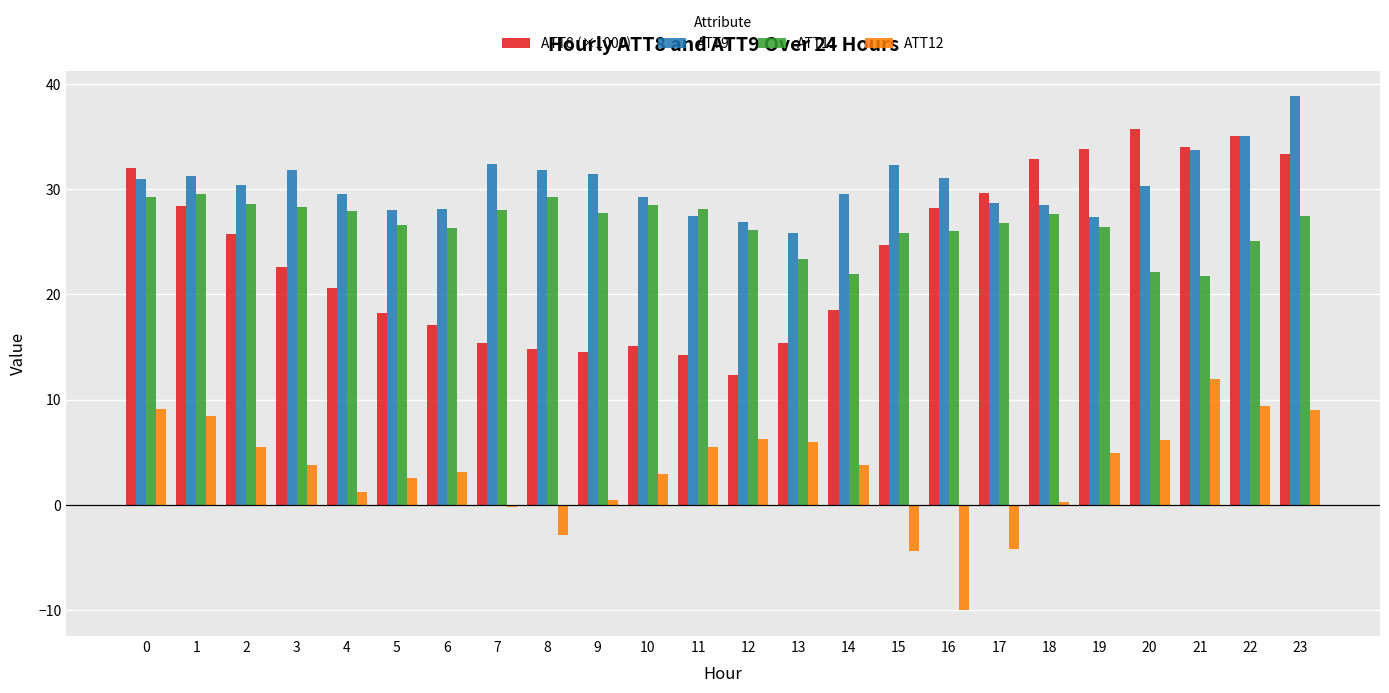

True or false: ATT12 has a value of 19.1 at 21.

False